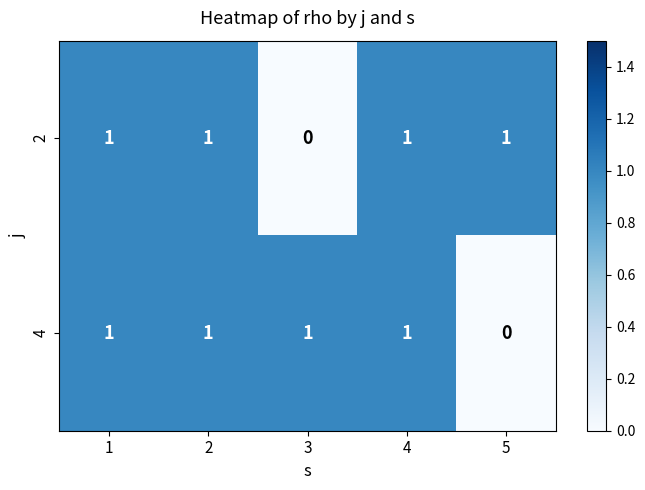

What is the sum of all 2 values?

4